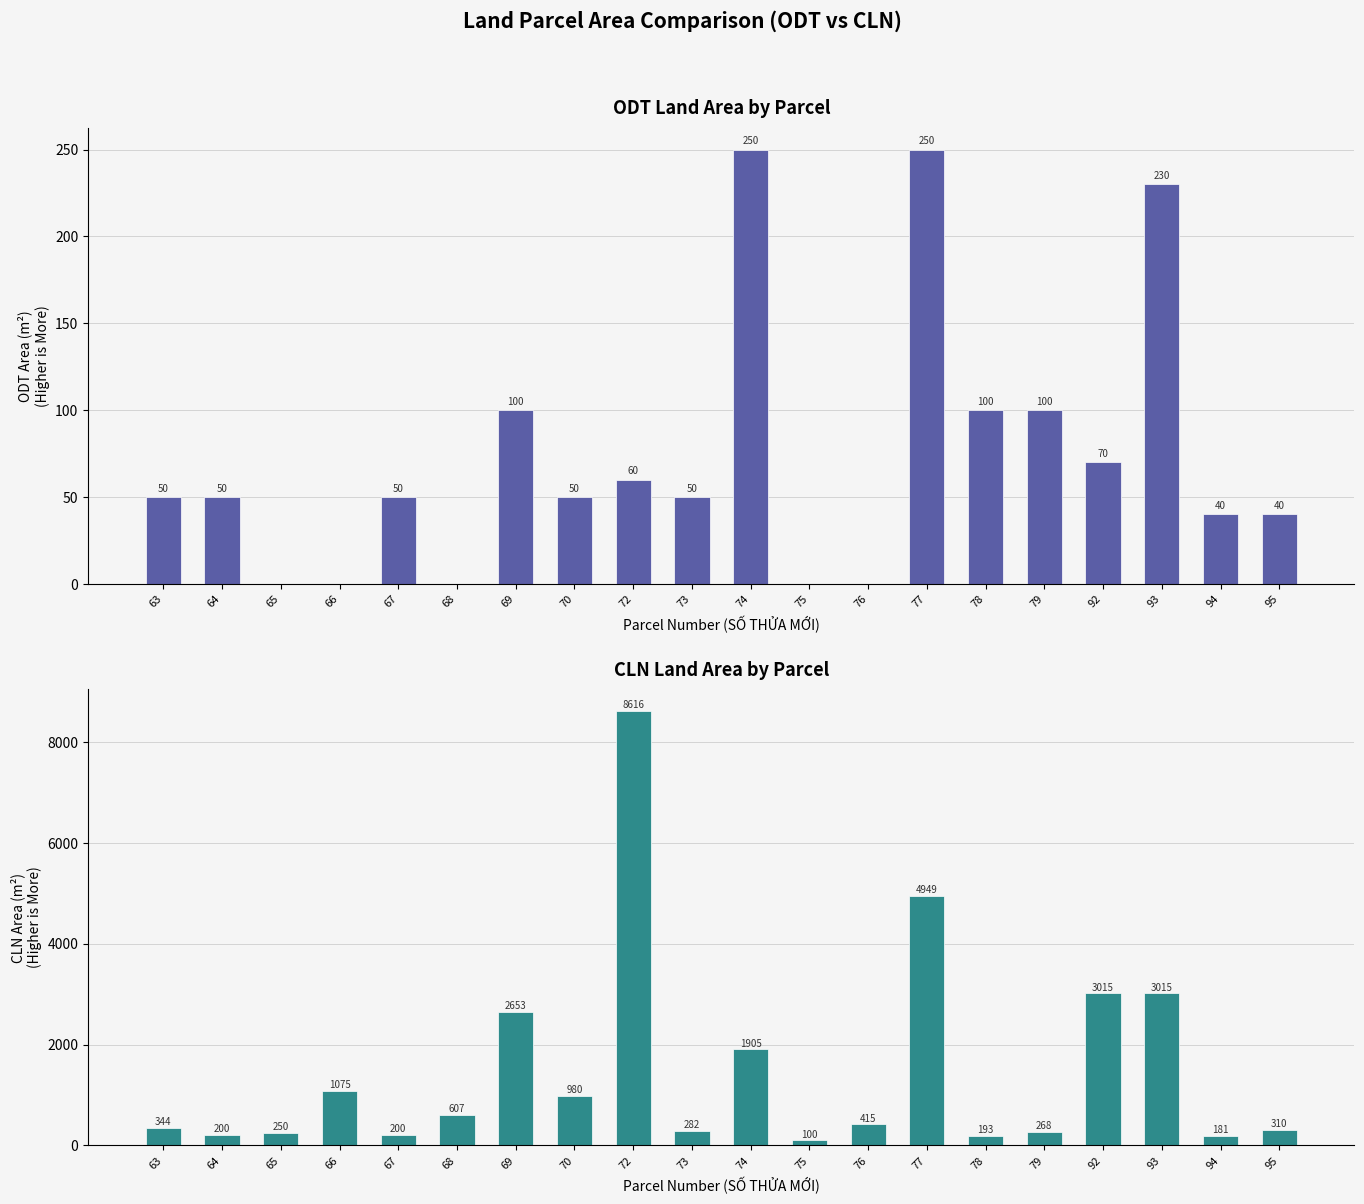

At which category is the sum across all series the highest?

72